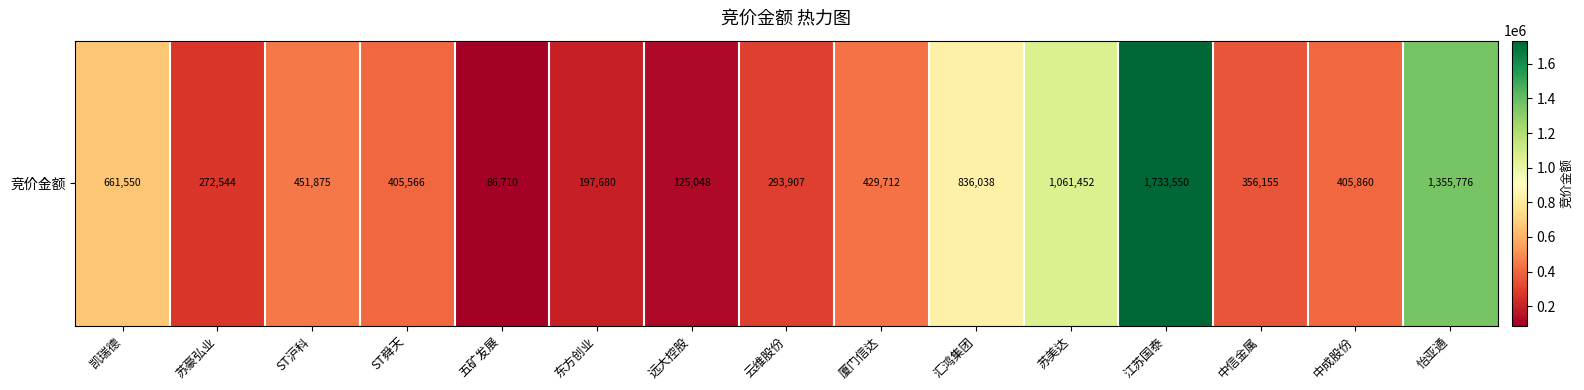

Reading left to right, what are all the values shown in this chart?

661550	272544	451875	405566	86710	197680	125048	293907	429712	836038	1061452	1733550	356155	405860	1355776